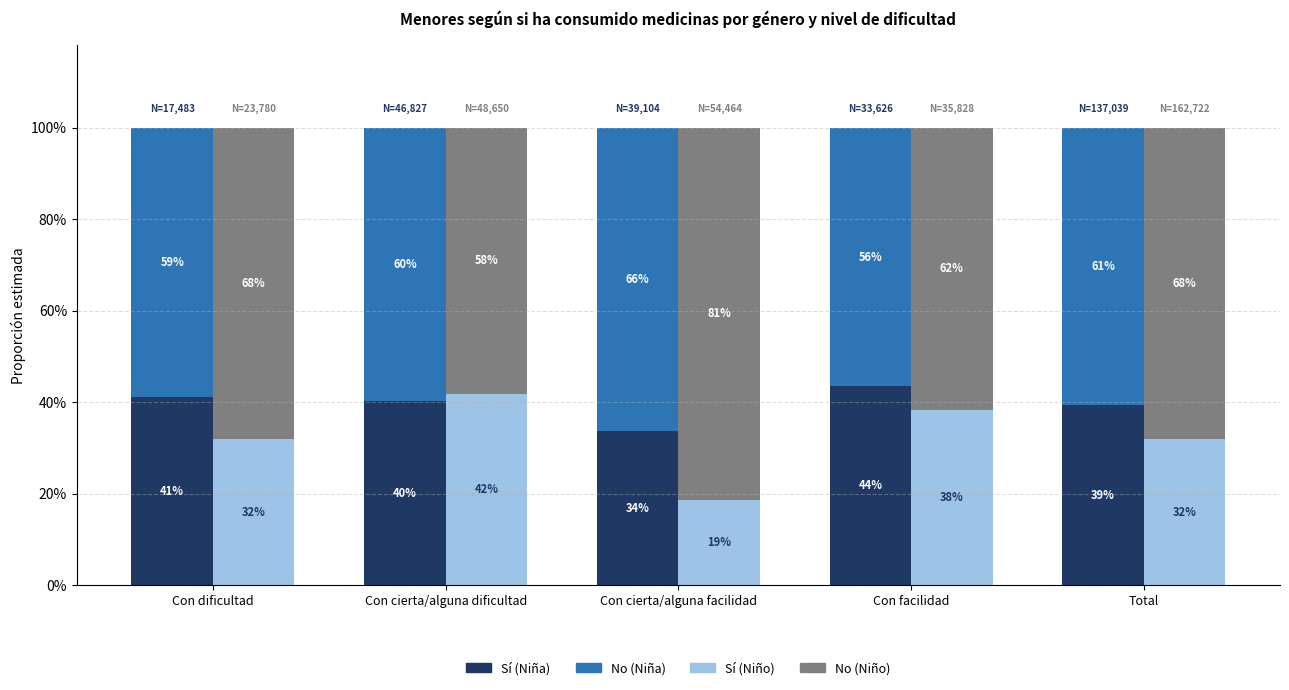

How many groups of bars are there?

5